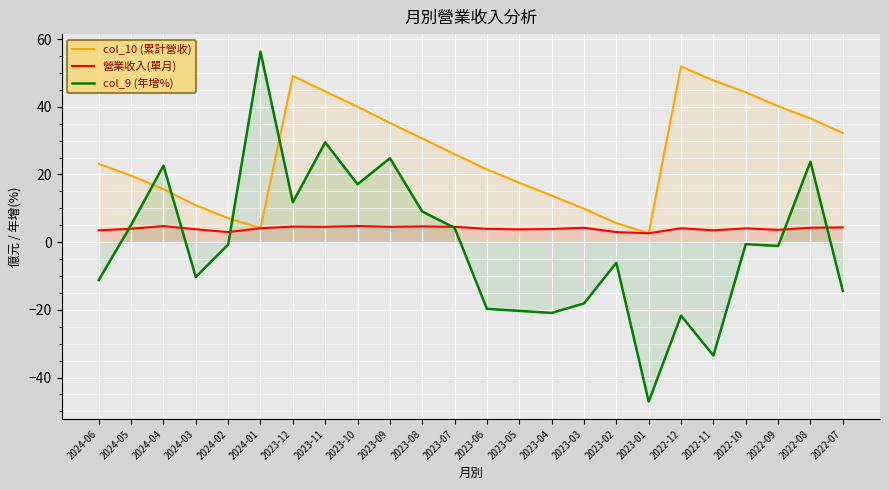

What is the difference between the col_10 (累計營收) values at 2023-11 and 2023-04?

30.8